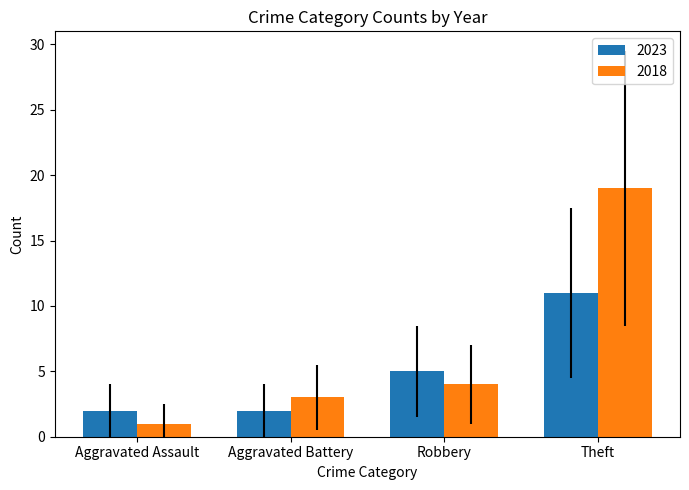

What are all the series names shown in the legend?

2023, 2018